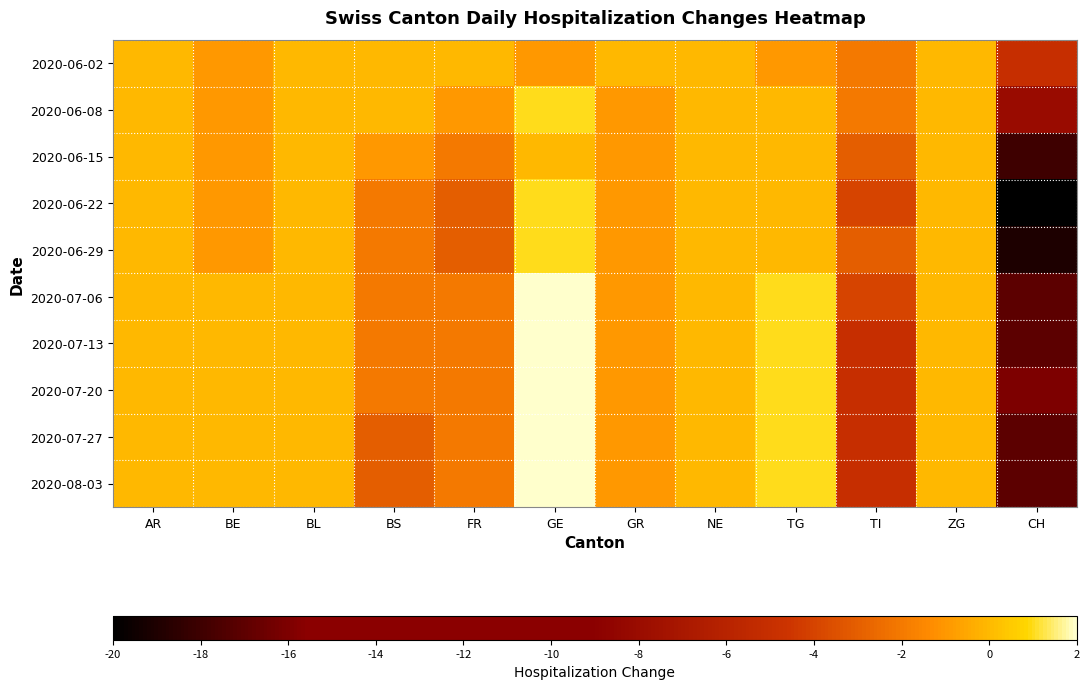

At which category does the chart reach its minimum across all series?

CH